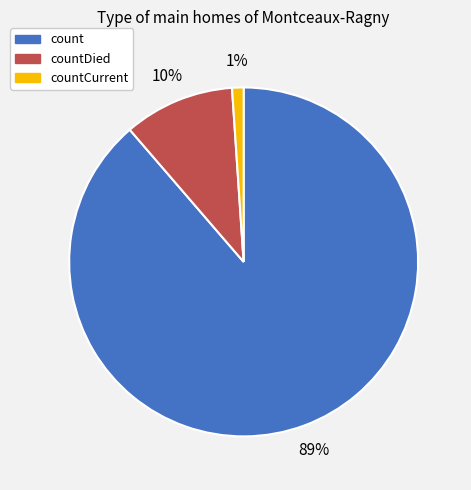

Does any single category account for the majority?

Yes